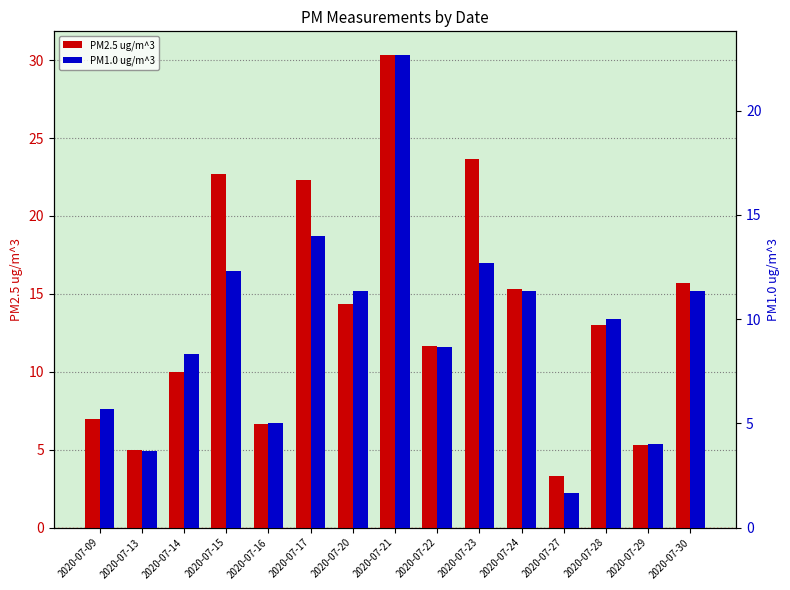

Where is PM1.0 ug/m^3 nearest to the value 12?

2020-07-15